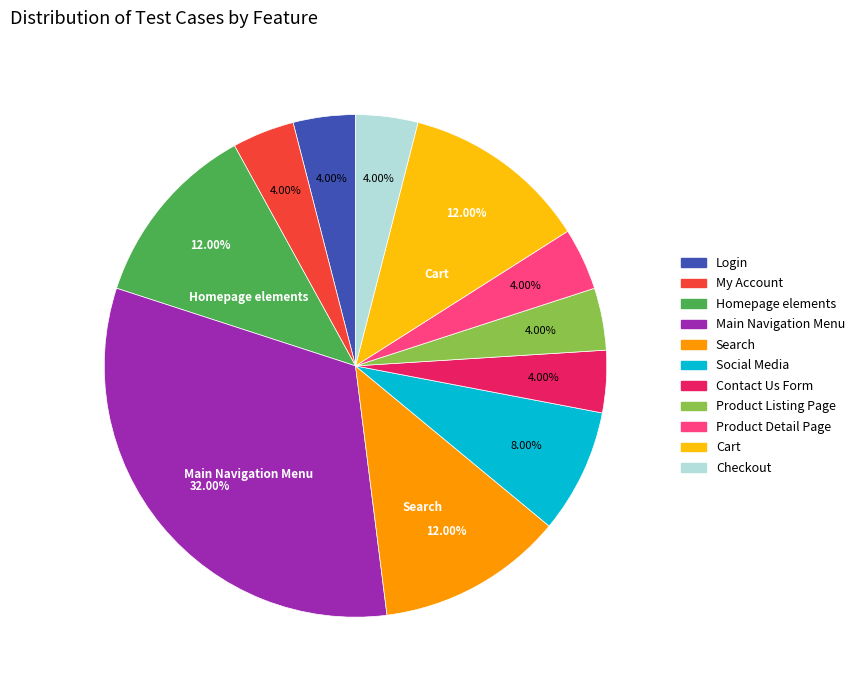

How many segments does this pie chart have?

11